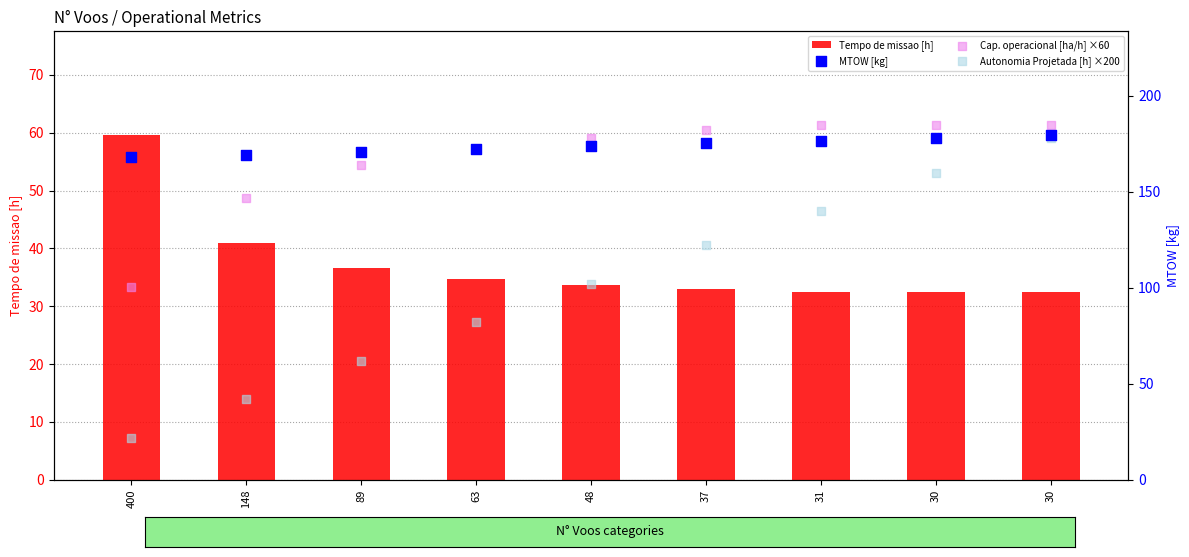

At which category is the sum across all series the highest?

30